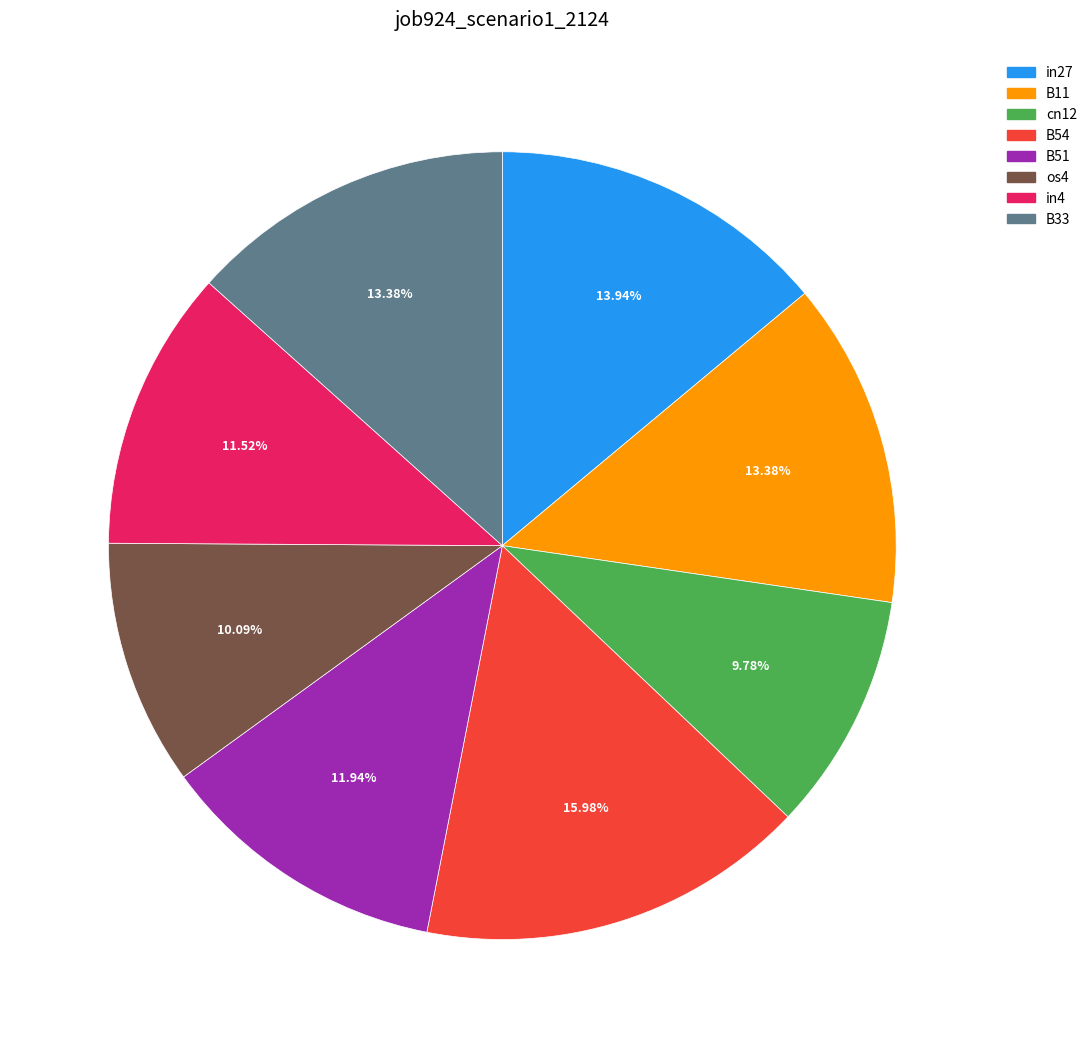

To the nearest percent, what portion does B54 represent?

16%